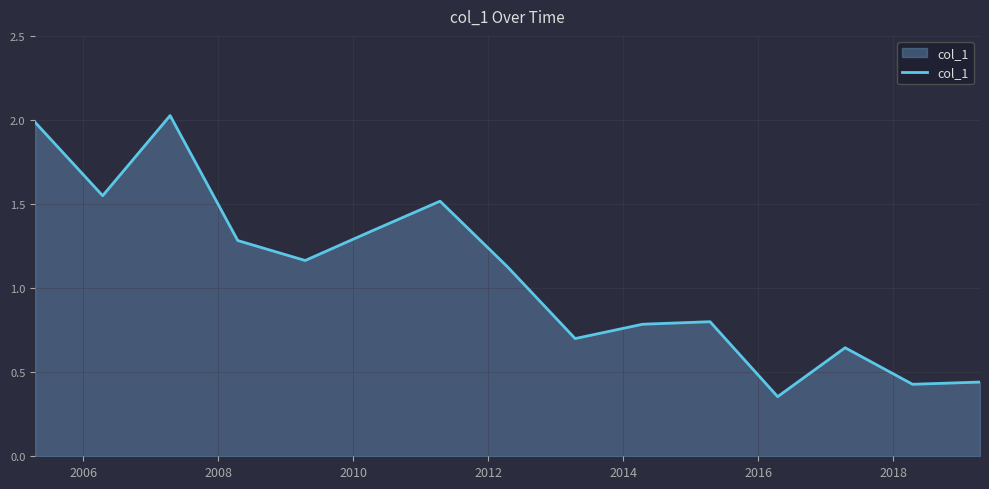

What is the difference between the maximum and minimum values?

1.7